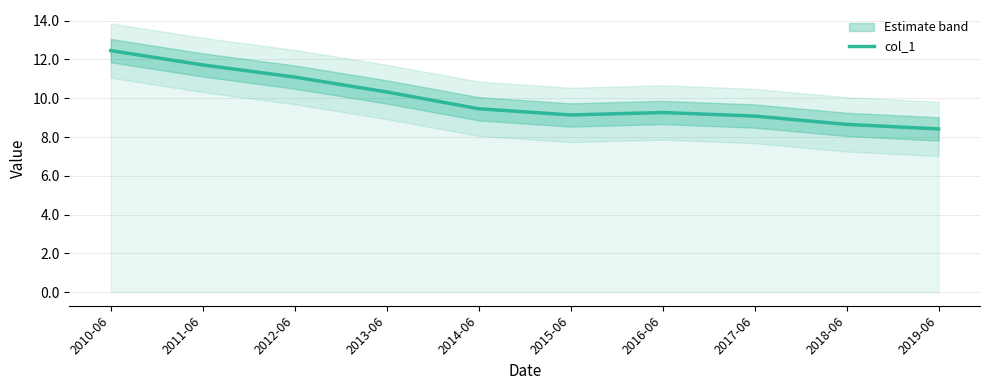

Which has a higher value, 2018-06 or 2010-06?

2010-06